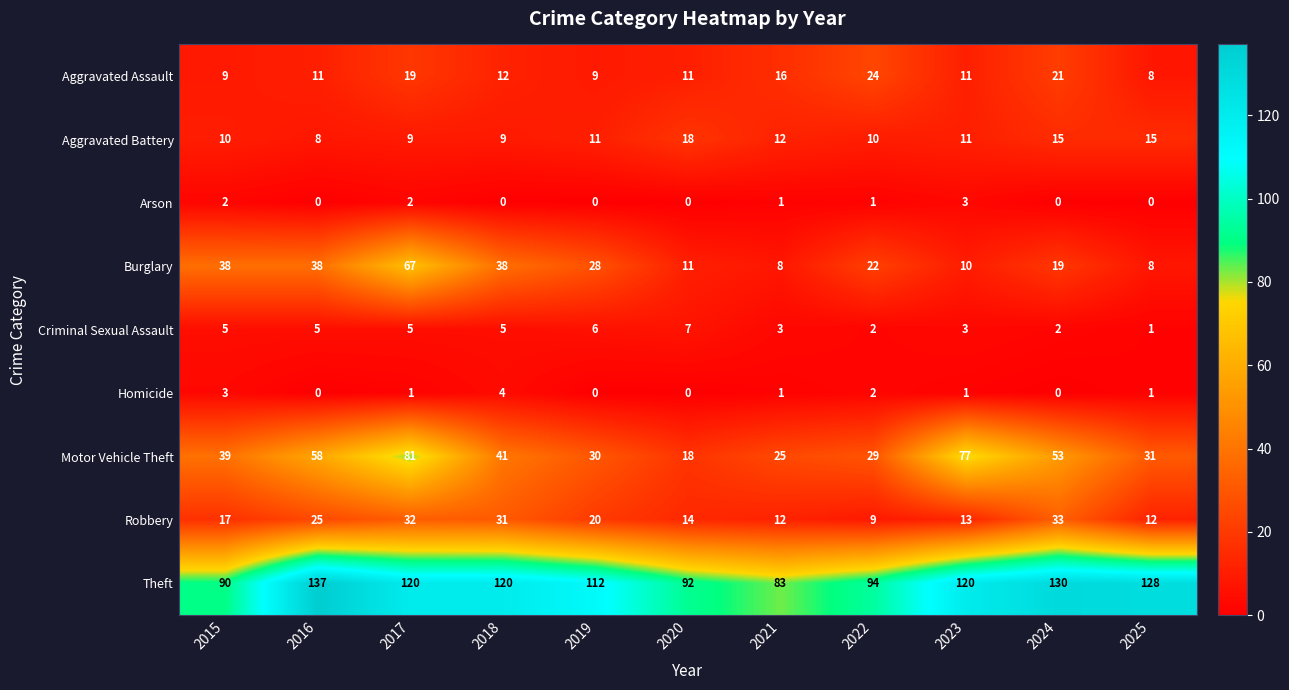

Count the Homicide values in the range 0 to 2.

9